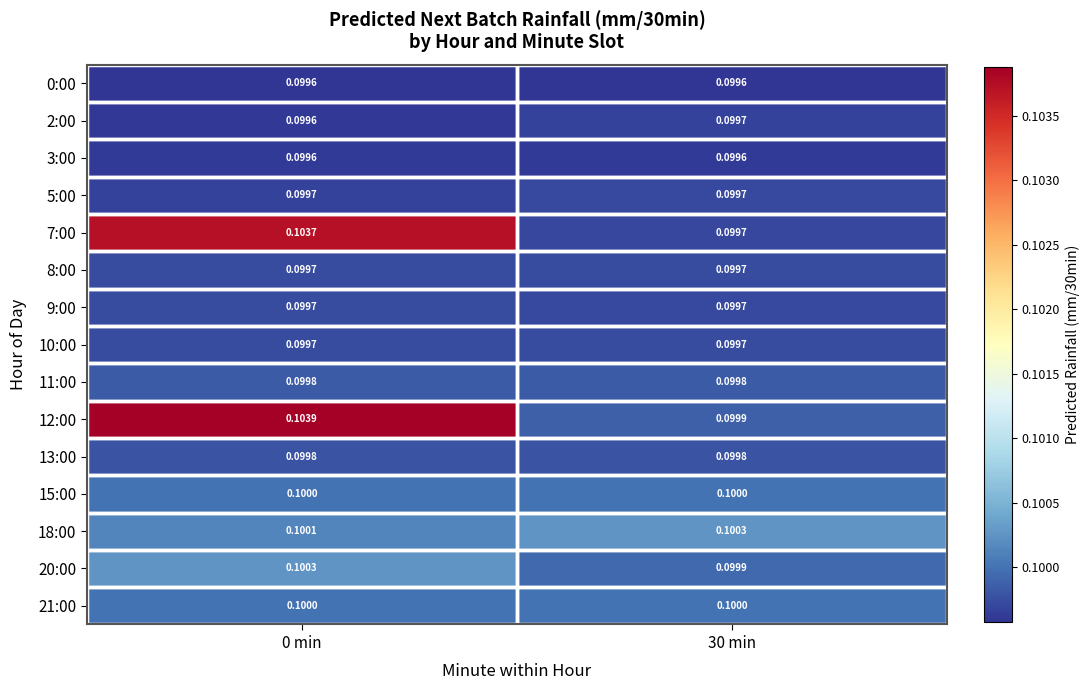

Is the value of 9:00 at 30 min greater than the value of 20:00 at 0 min?

No